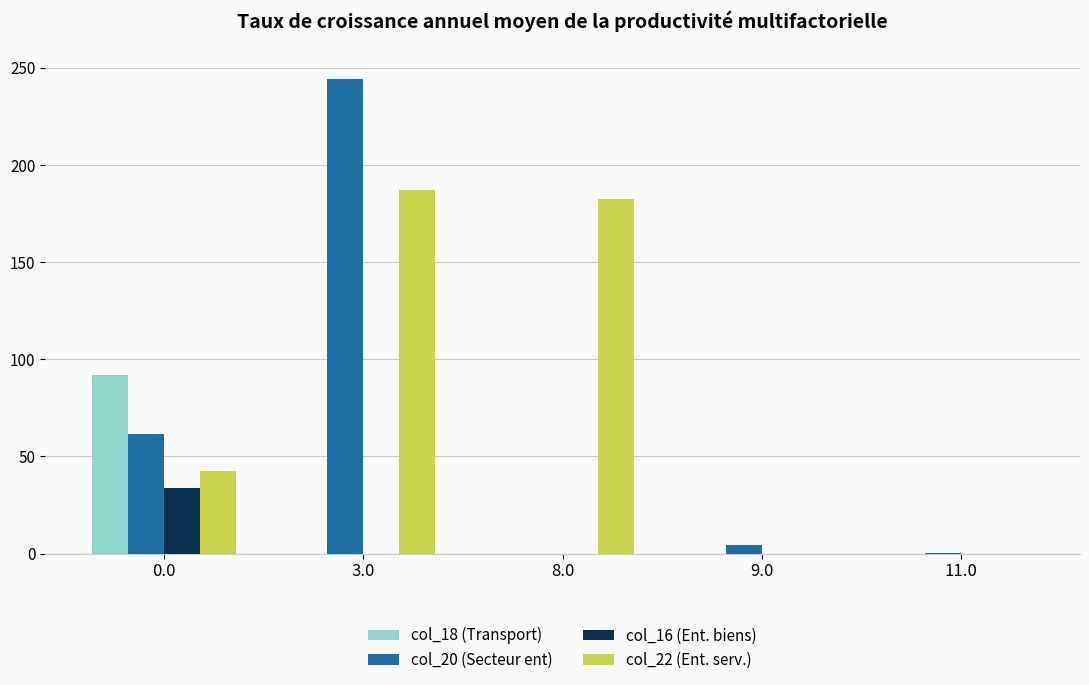

What is the spread (max minus min) of values at 3.0?

244.2